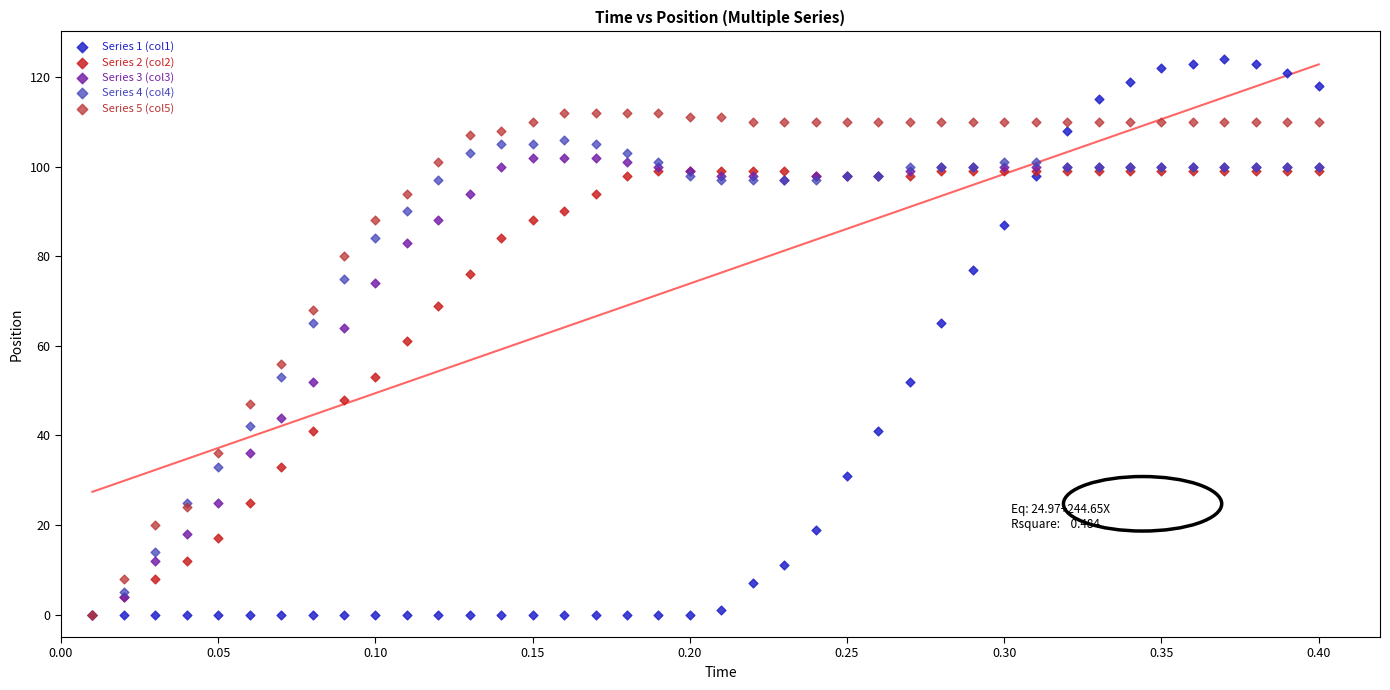

Which series has the widest spread of Y values?

Series 1 (col1)